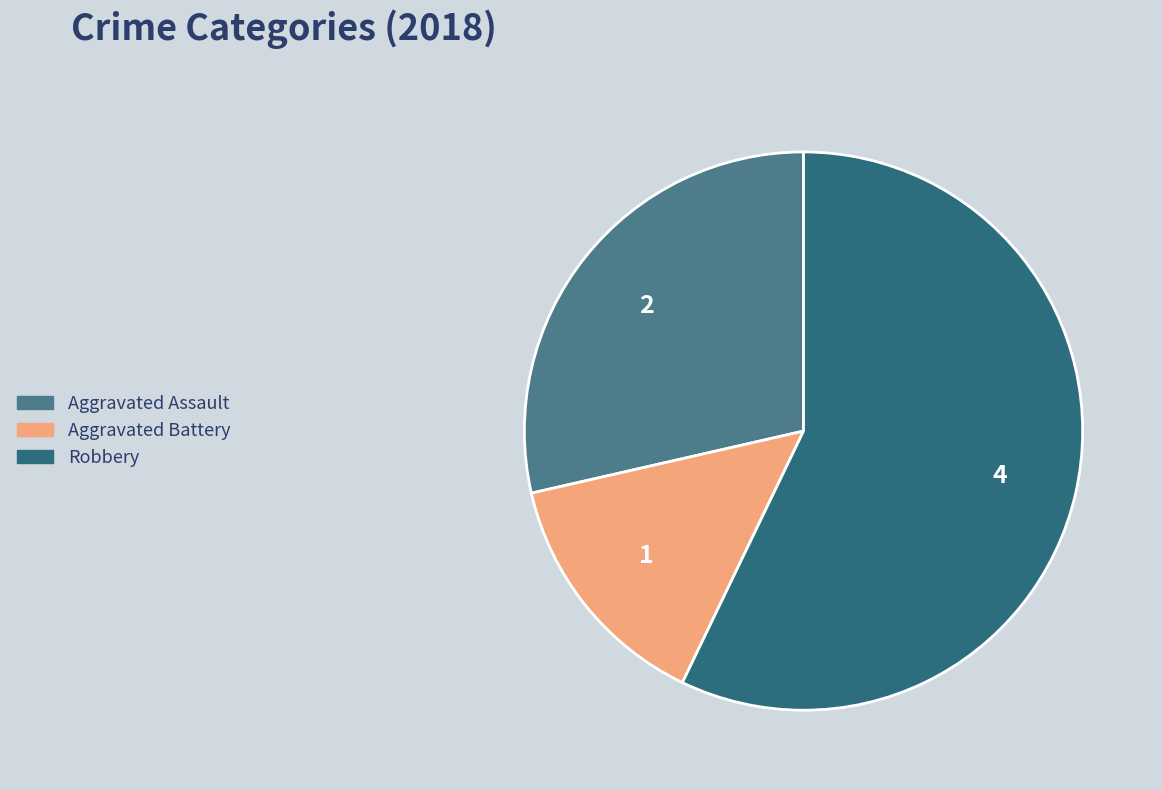

Rank the categories by value from lowest to highest.

Aggravated Battery, Aggravated Assault, Robbery